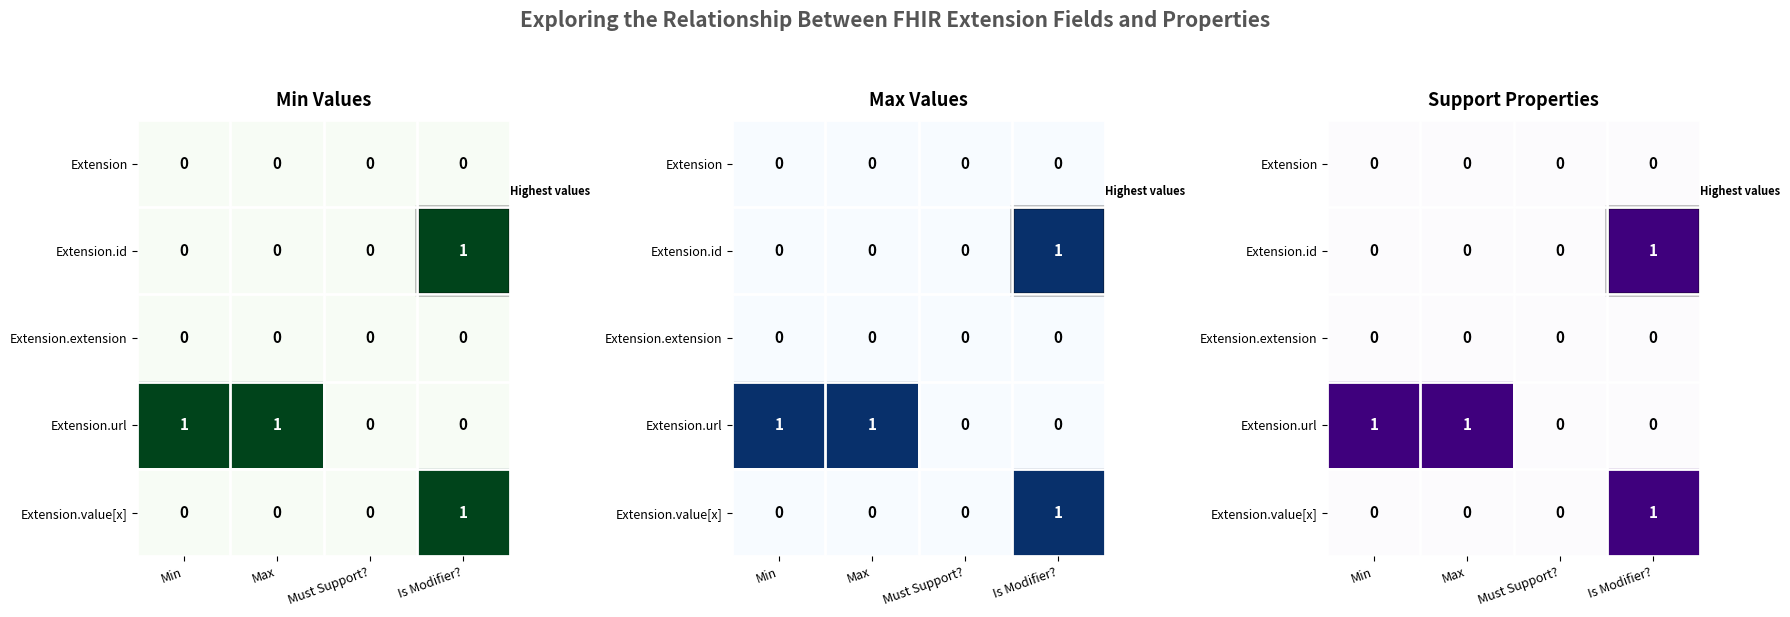

What is the total value across all series at Max?

1